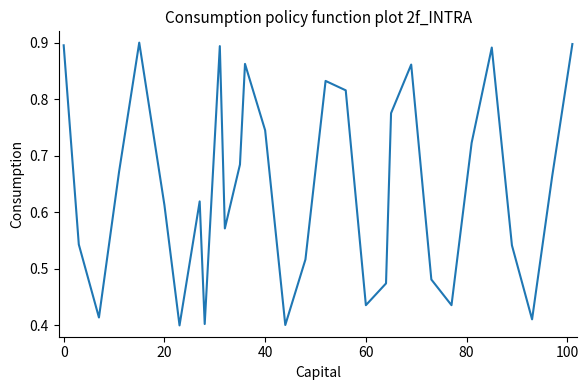

Does the chart have visible grid lines?

No